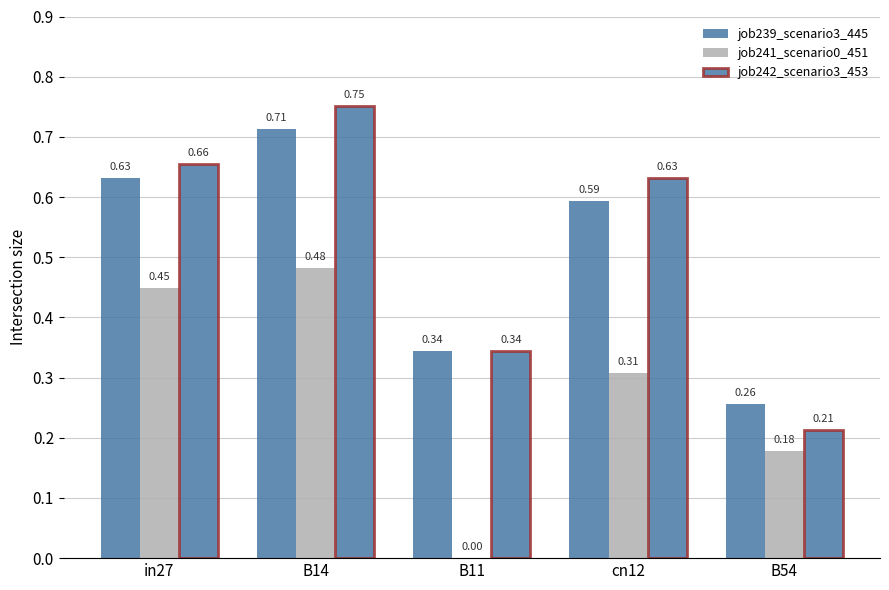

Which category has the lowest value across all series?

B11